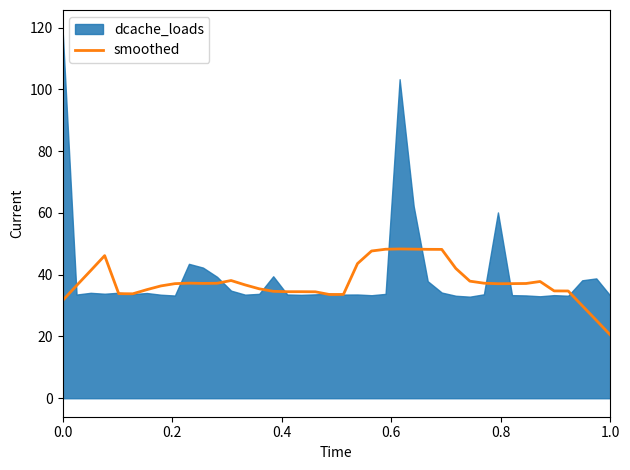

What is the minimum value for smoothed?

20.5